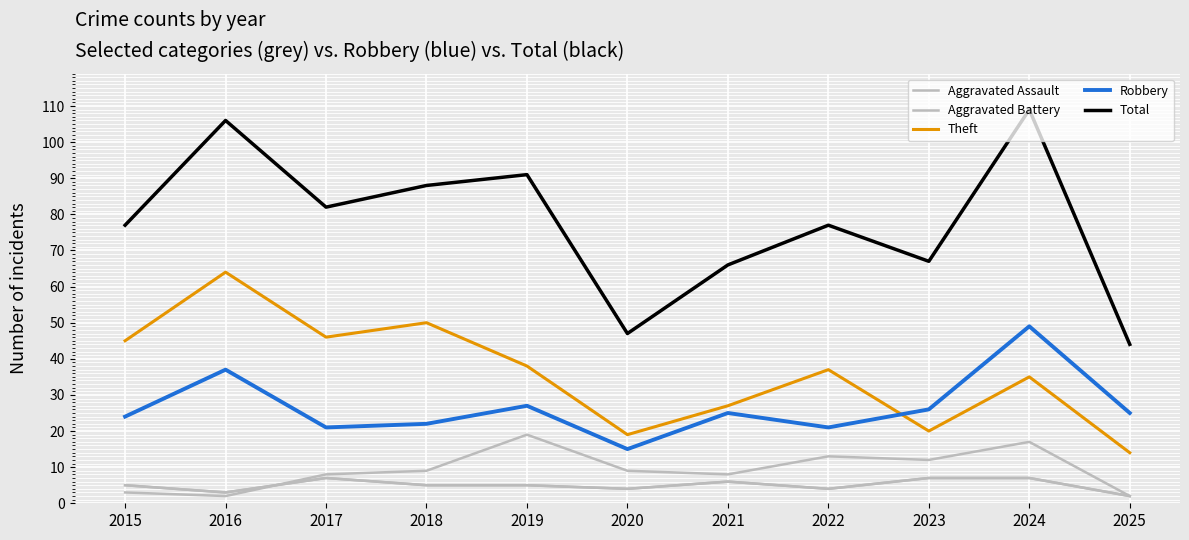

Between 2015 and 2018, which is larger?

2015